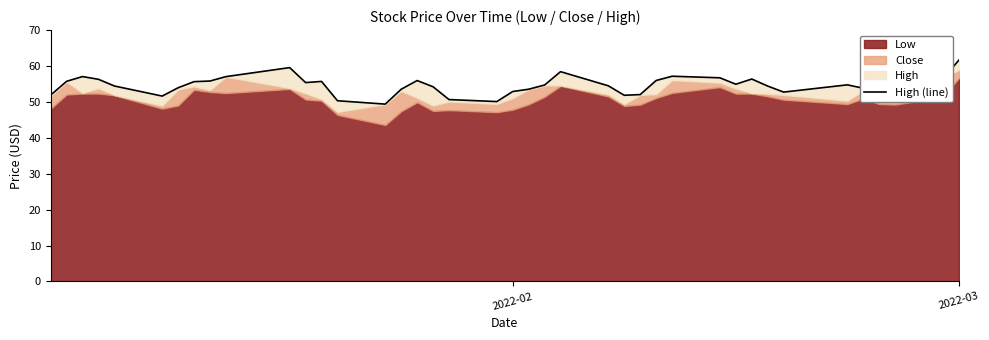

How many points are lower than both their immediate neighbors (excluding endpoints)?

8